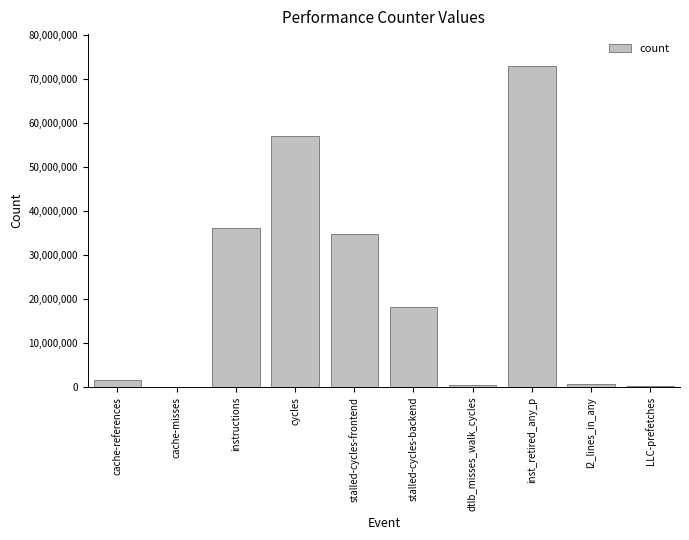

What is the greatest value displayed?

72988586